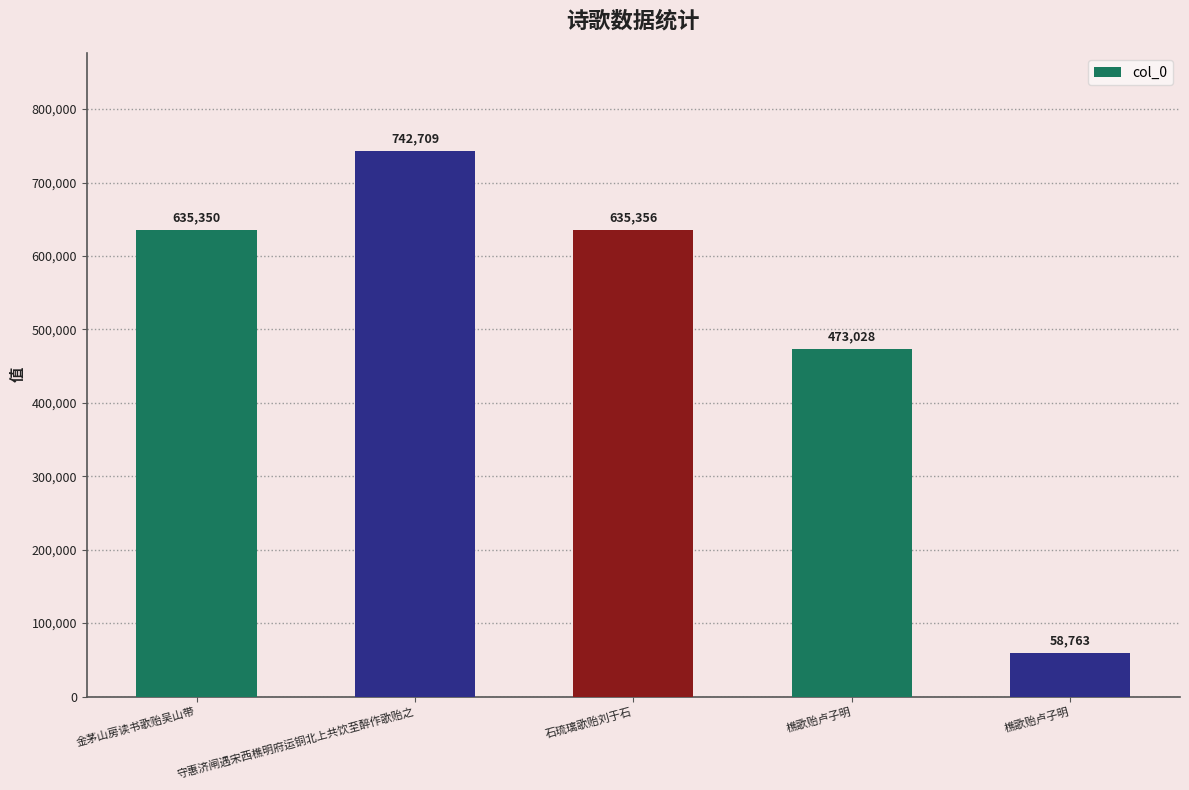

What is the change in value from 金茅山房读书歌贻吴山带 to 守惠济闸遇宋西樵明府运铜北上共饮至醉作歌贻之?

+107359